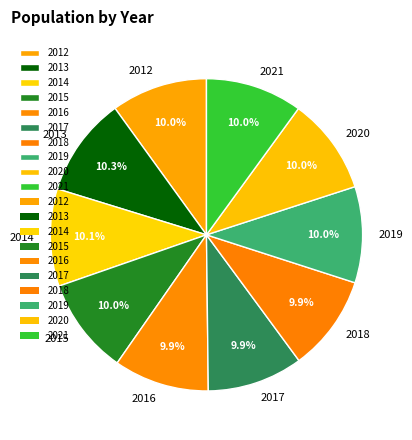

What portion of the pie excludes 2020?

90.0%